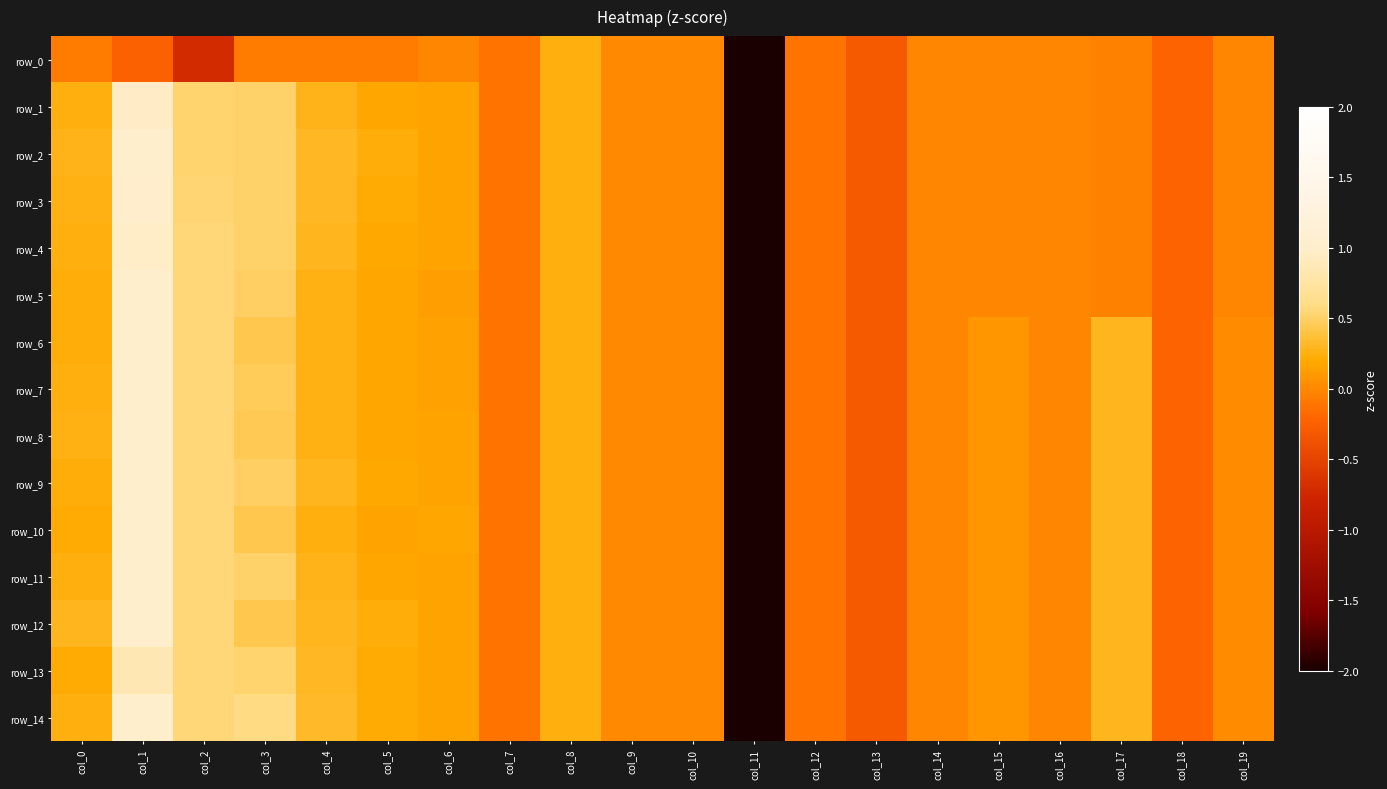

The row_12 series shows 0.3 at col_8. True or false?

False